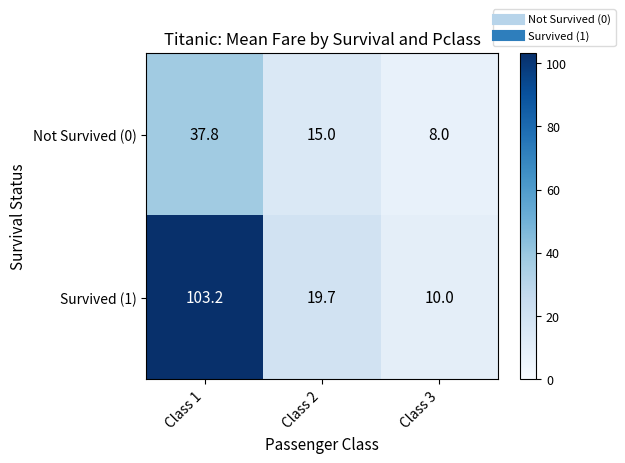

Which series has the largest total across all categories?

Survived (1)